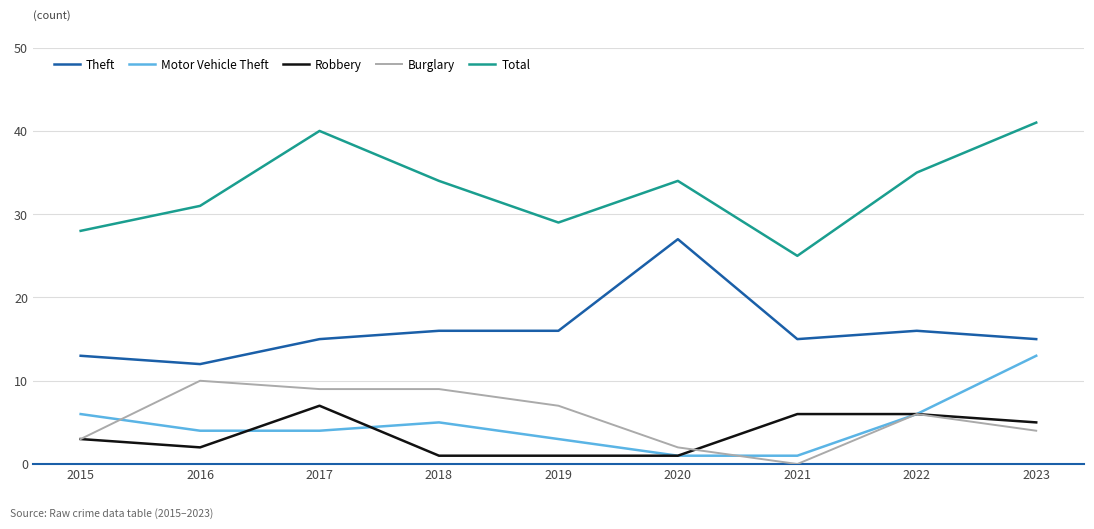

What is the approximate value of Burglary at 2015?

3